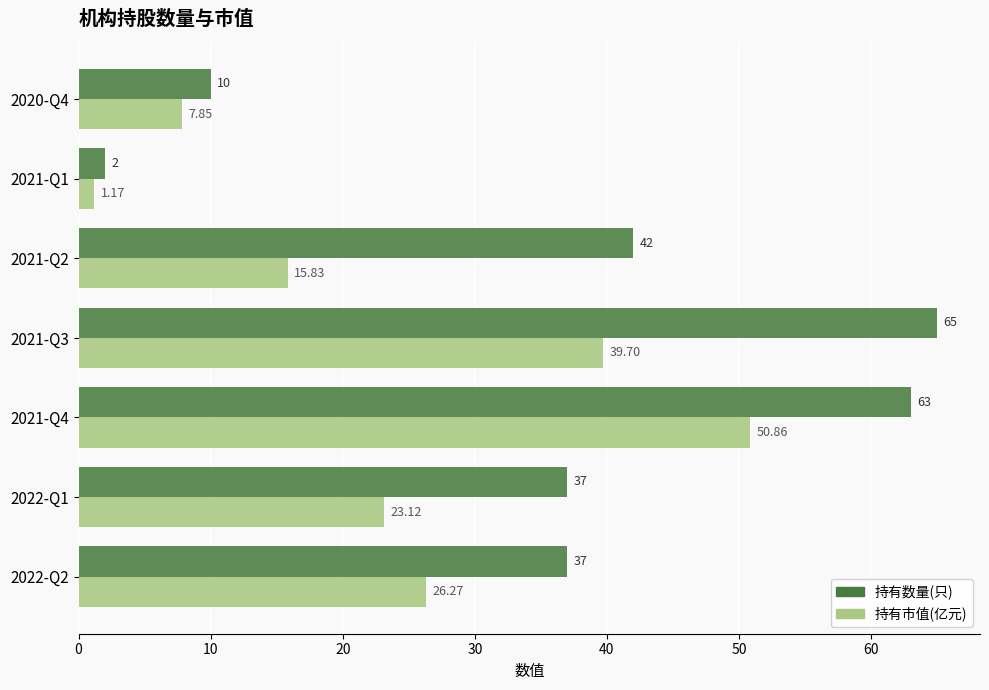

At how many categories does at least one series exceed 9?

6